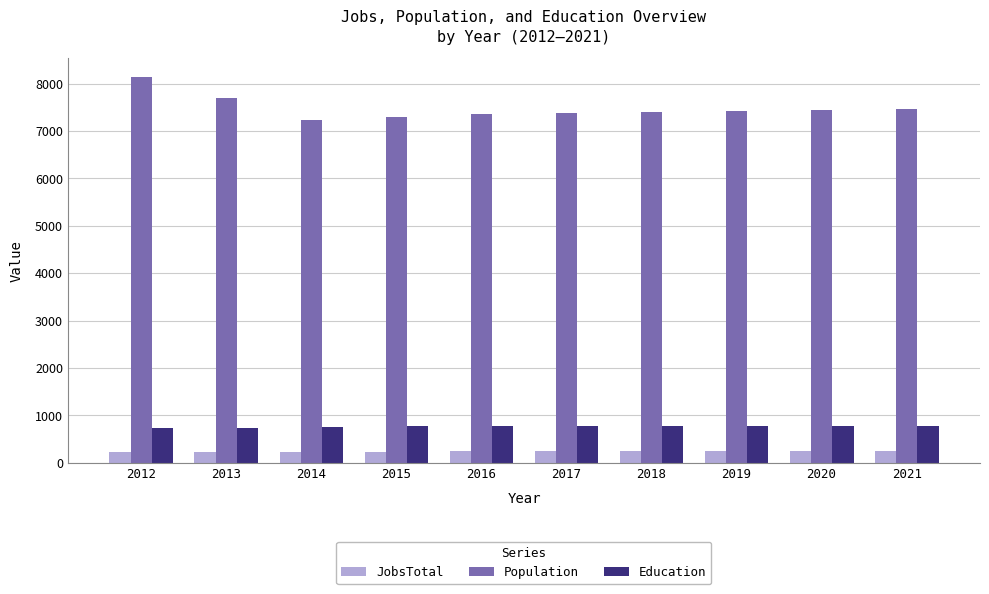

What is the value of the Population bar at the 1st from the left?

8132